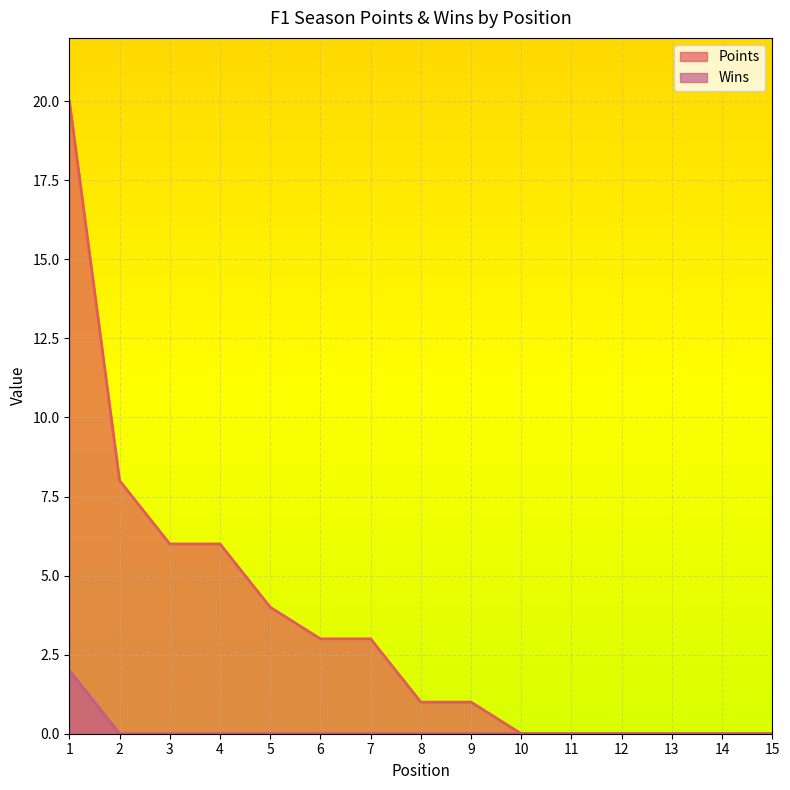

What is the maximum value shown in the chart?

20